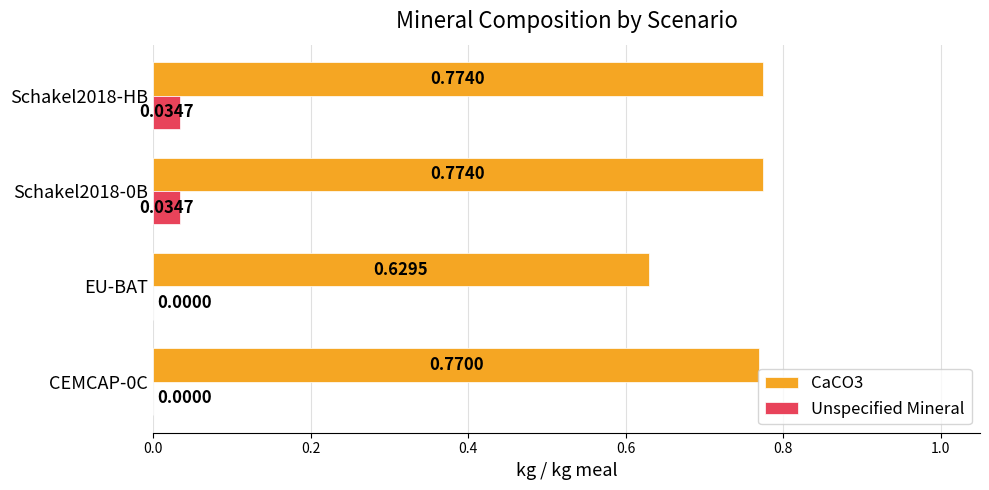

Is the value of Unspecified Mineral at Schakel2018-HB greater than the value of CaCO3 at EU-BAT?

No